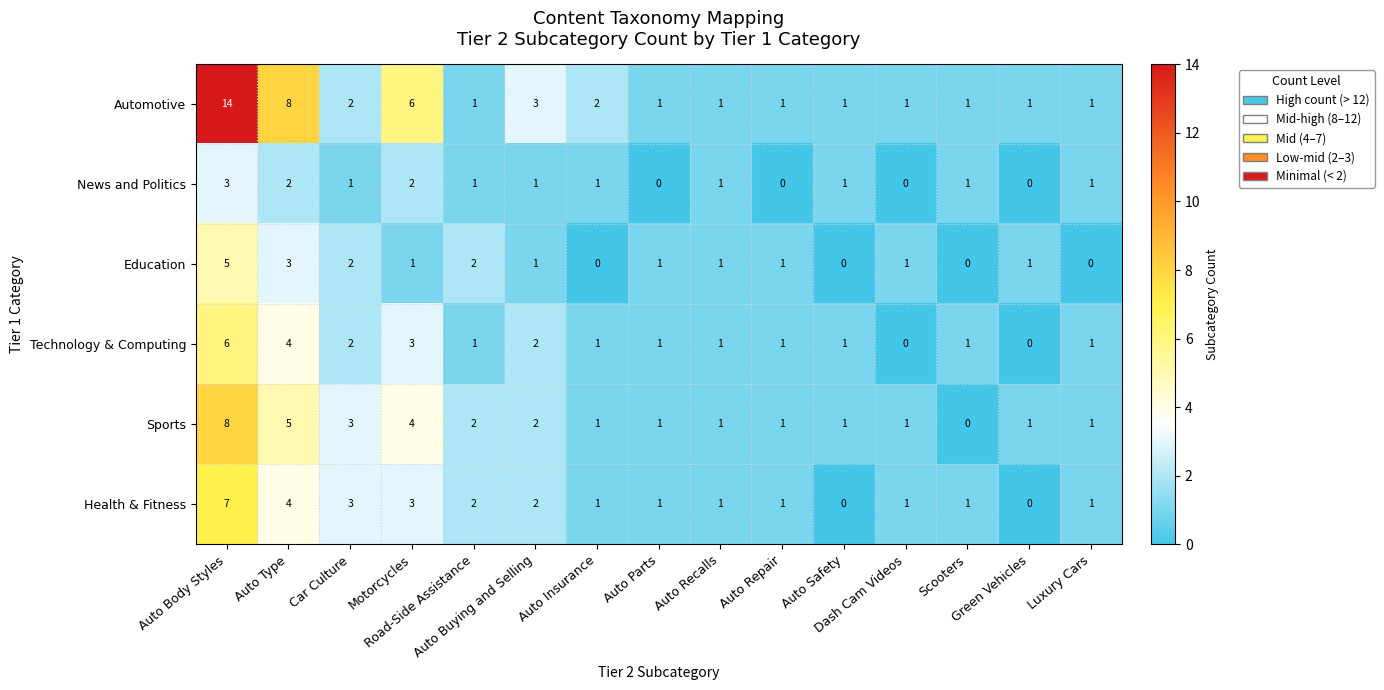

At how many categories does at least one series exceed 10?

1